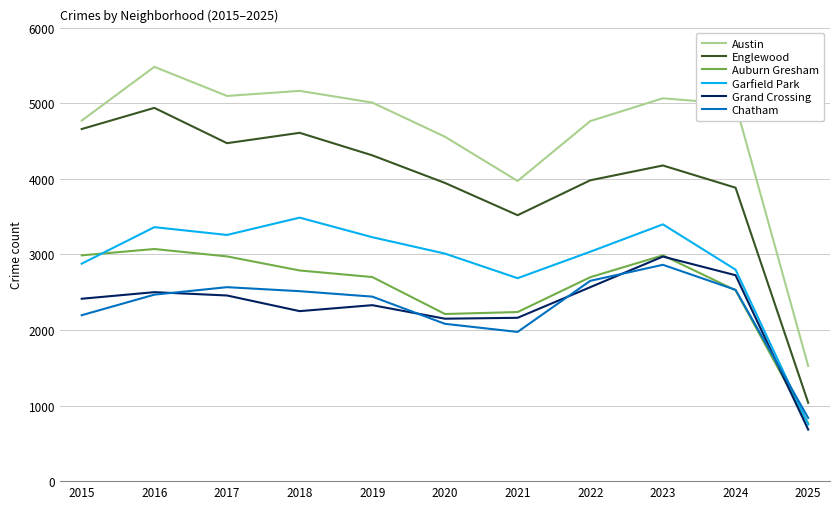

Between 2016 and 2025, which series saw the biggest shift?

Austin